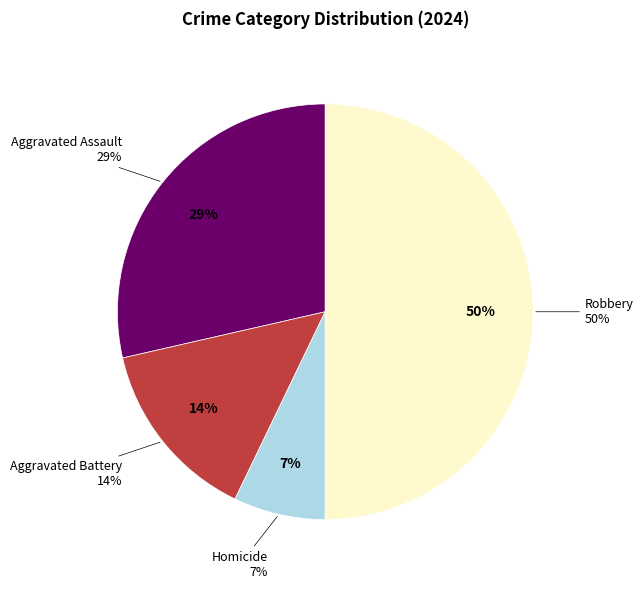

Which category has the biggest portion of the pie?

Robbery